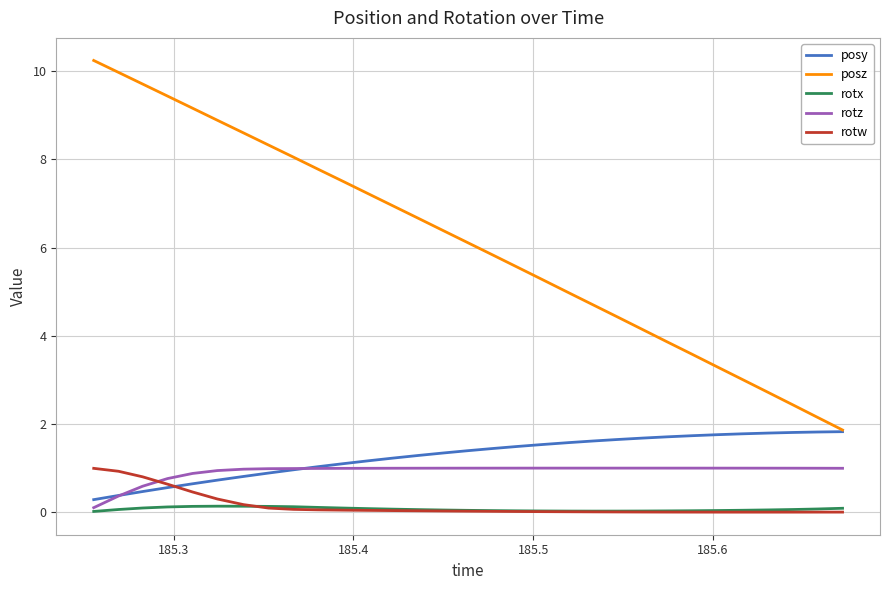

Which series has the widest spread of values?

posz